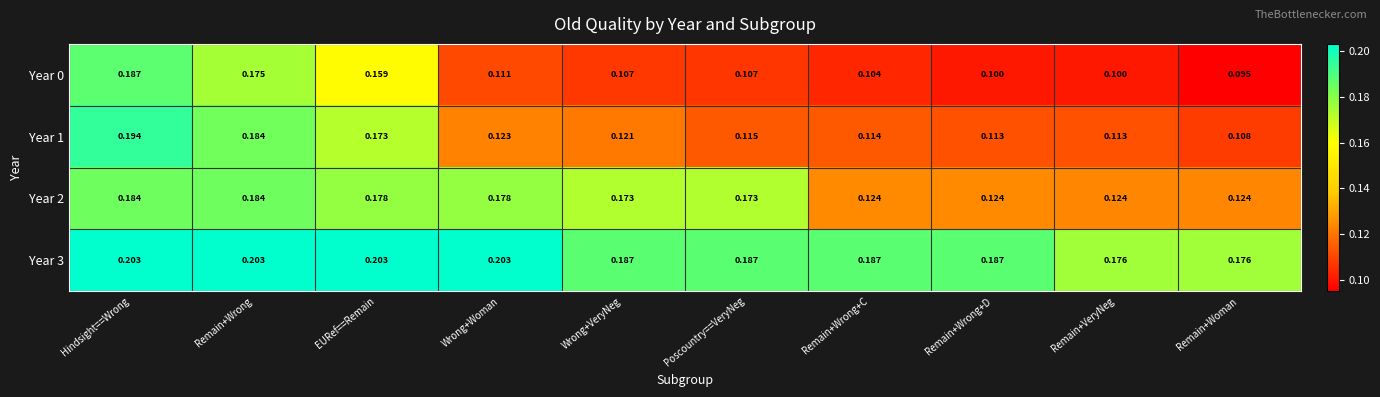

What is the minimum value shown in the chart?

0.1